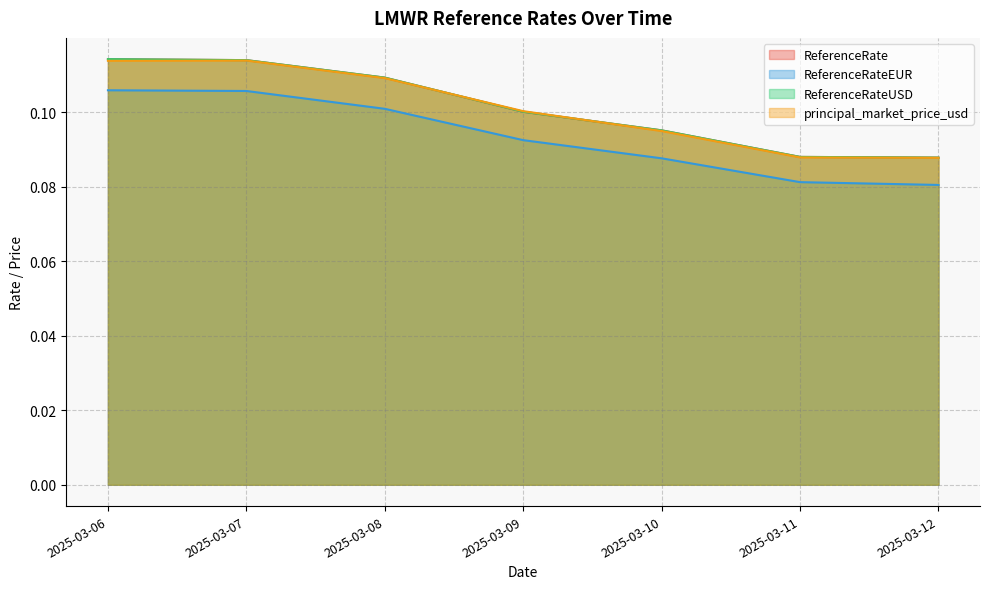

Which series has the largest range (max minus min)?

ReferenceRate